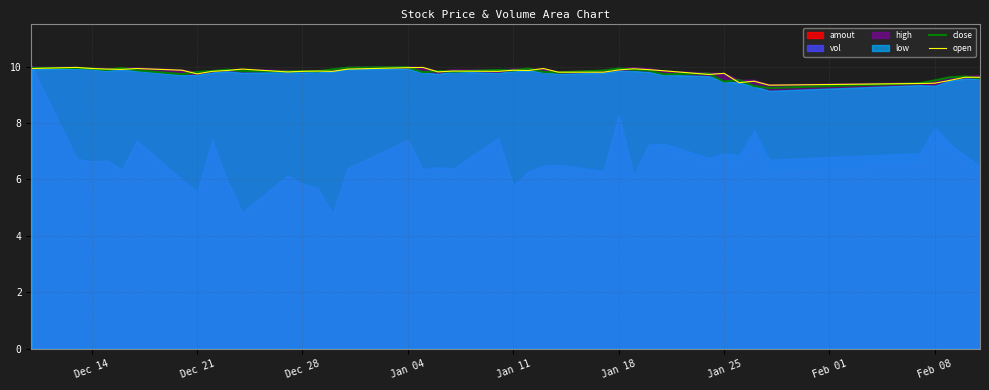

The open series shows 9.9 at Dec 14. True or false?

True